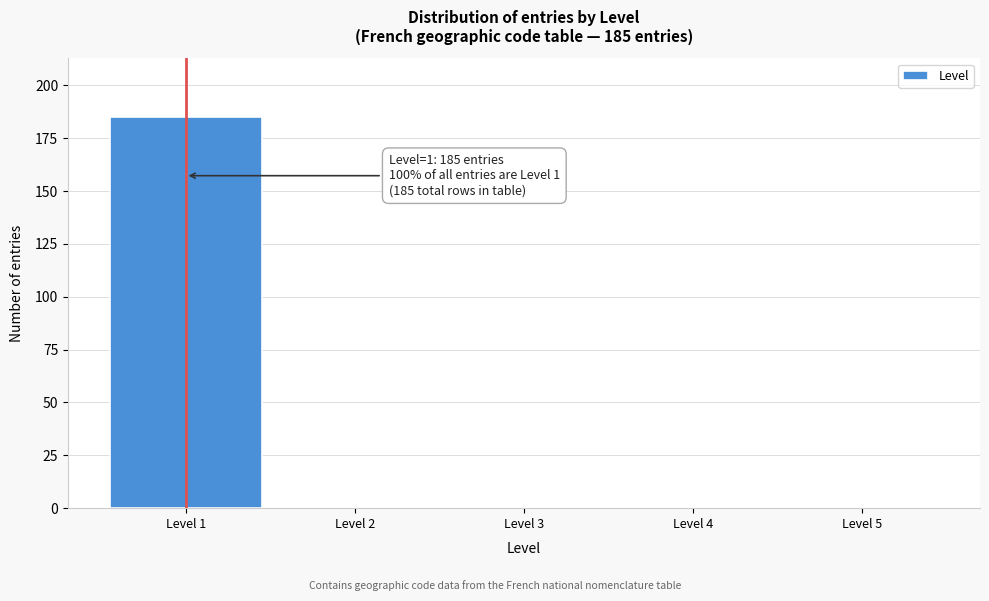

Over which range of the x-axis is the bar tallest?

0.5 to 1.5